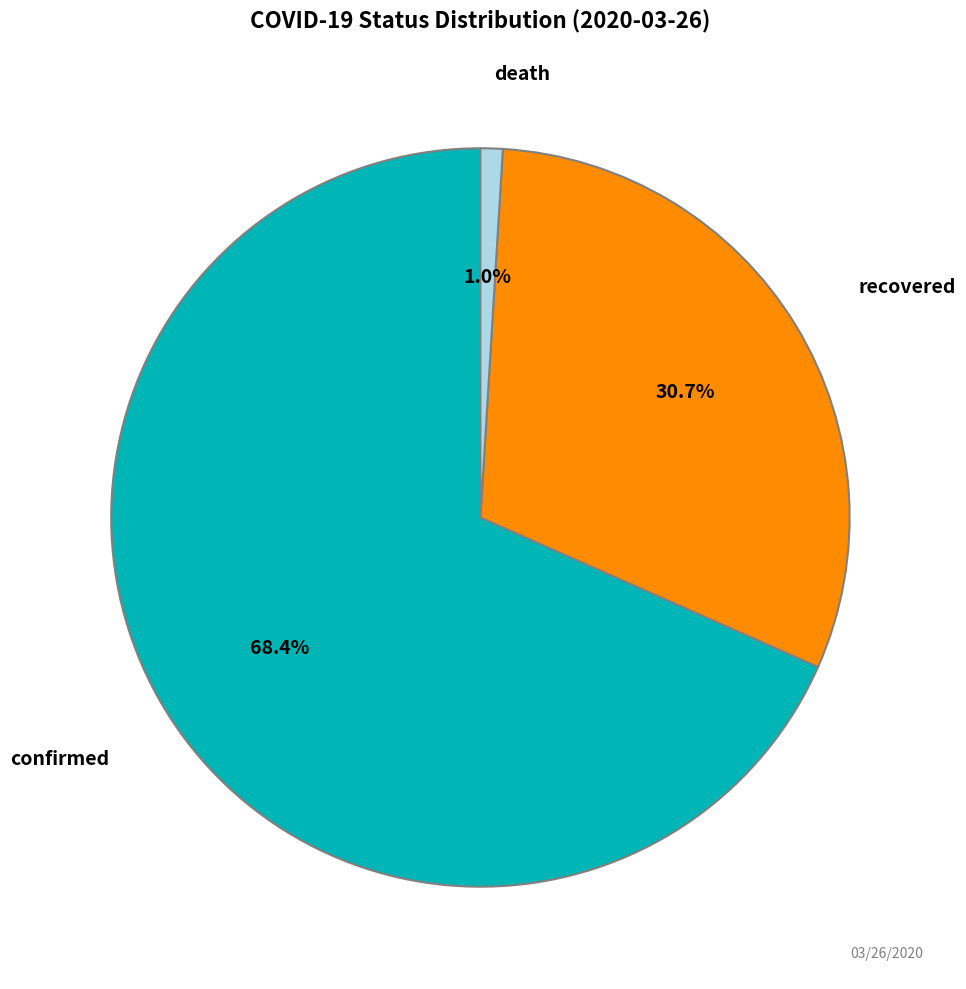

Is there any slice that represents more than half of the pie?

Yes